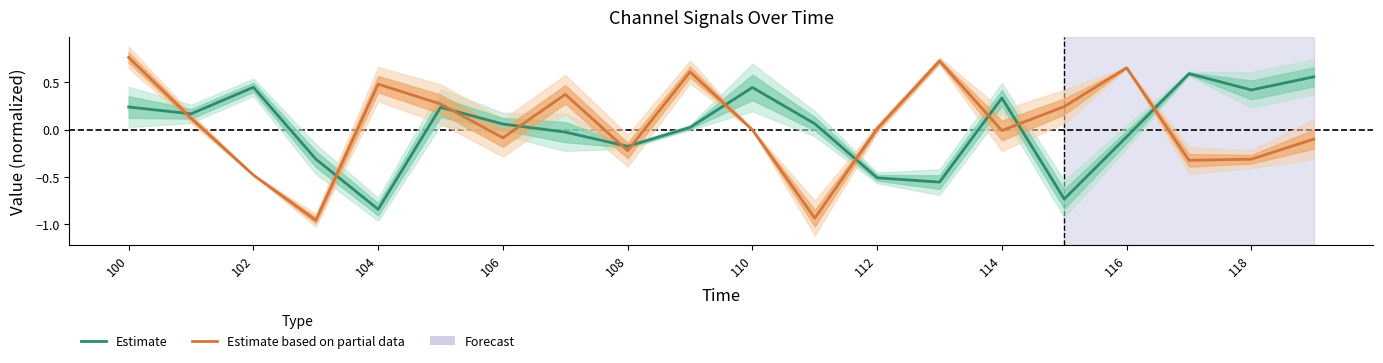

Read the Estimate value at 100.

0.2